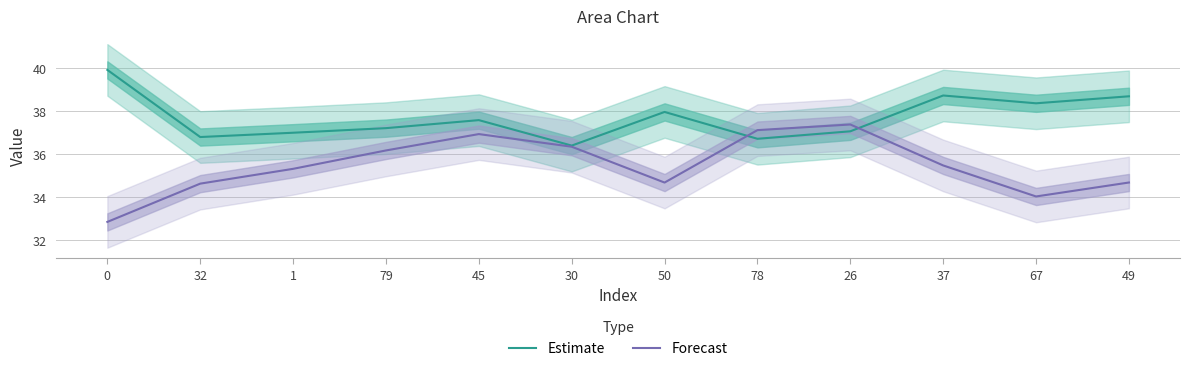

After their last crossing, which series has the higher values: Estimate or Forecast?

Estimate